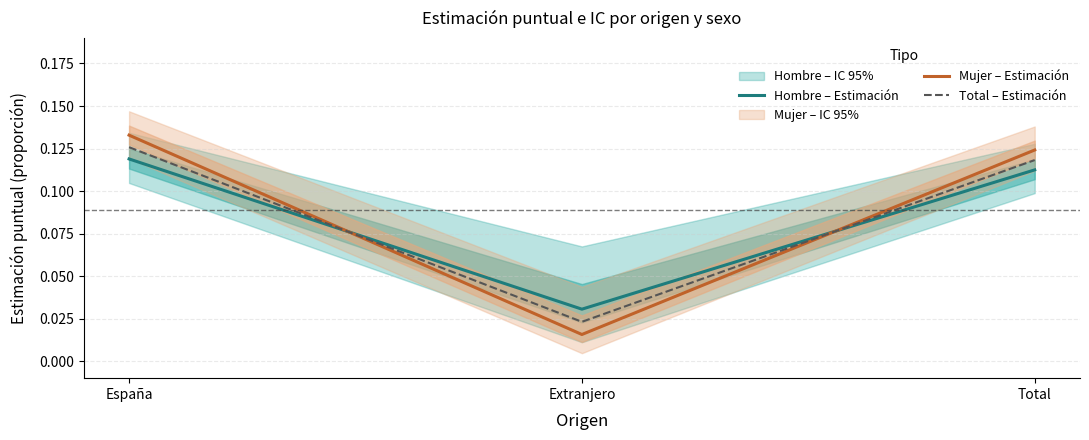

What is the label of the 2nd point from the right?

Extranjero